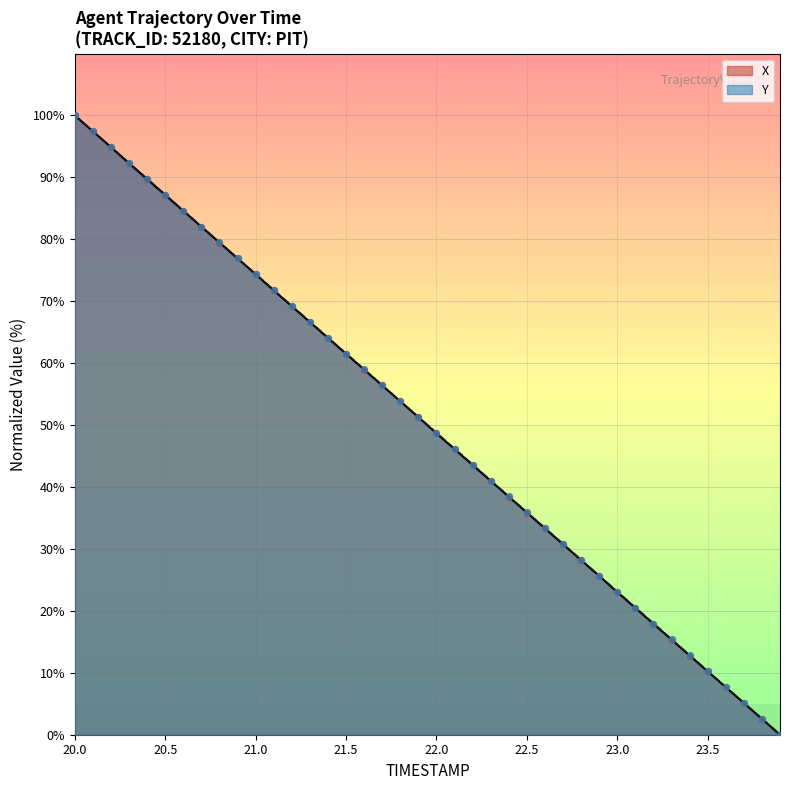

Which series has the largest Y range (max minus min)?

X